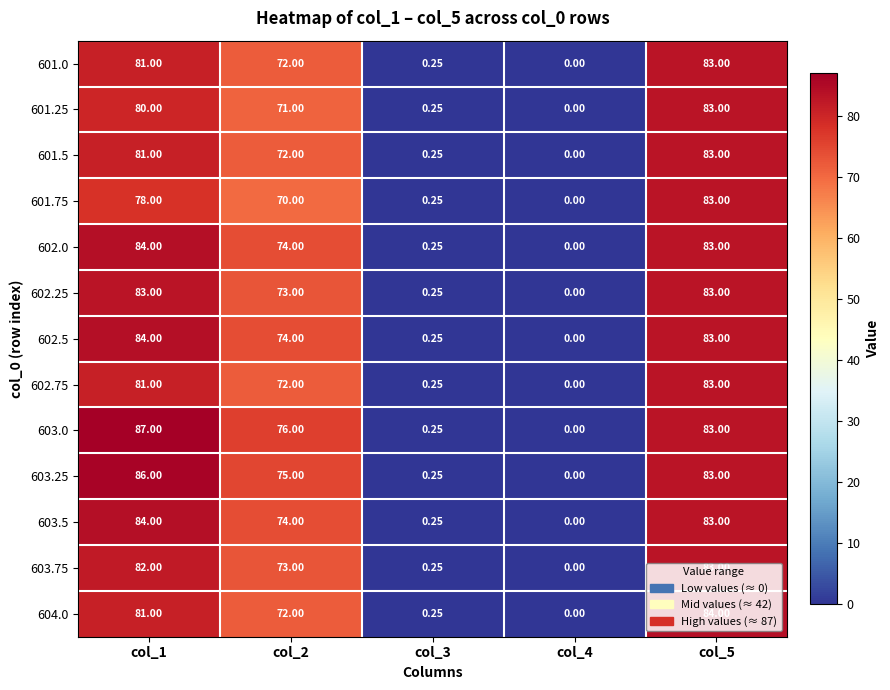

Is the value of 602.5 at col_1 greater than the value of 601.25 at col_2?

Yes